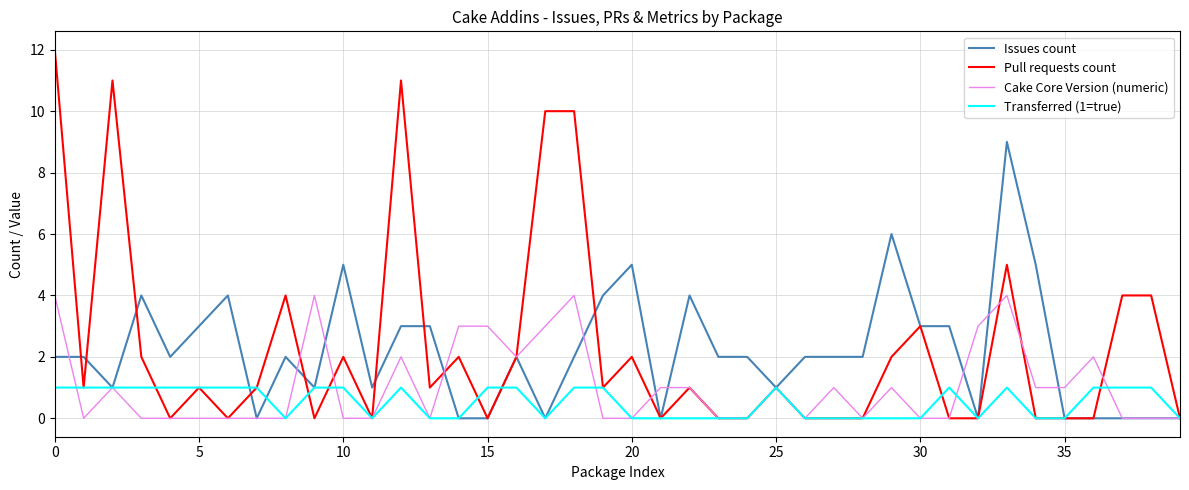

What is the greatest value displayed?

12